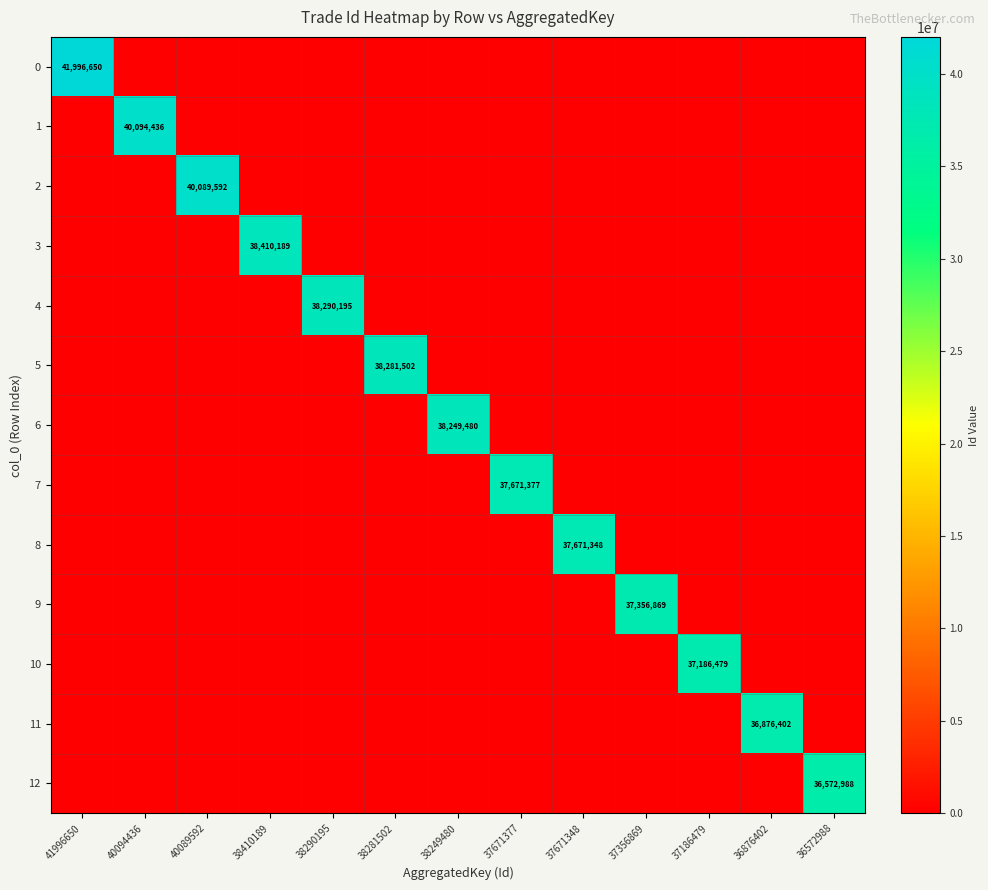

Rank the series by their maximum value, from lowest to highest.

12, 11, 10, 9, 8, 7, 6, 5, 4, 3, 2, 1, 0